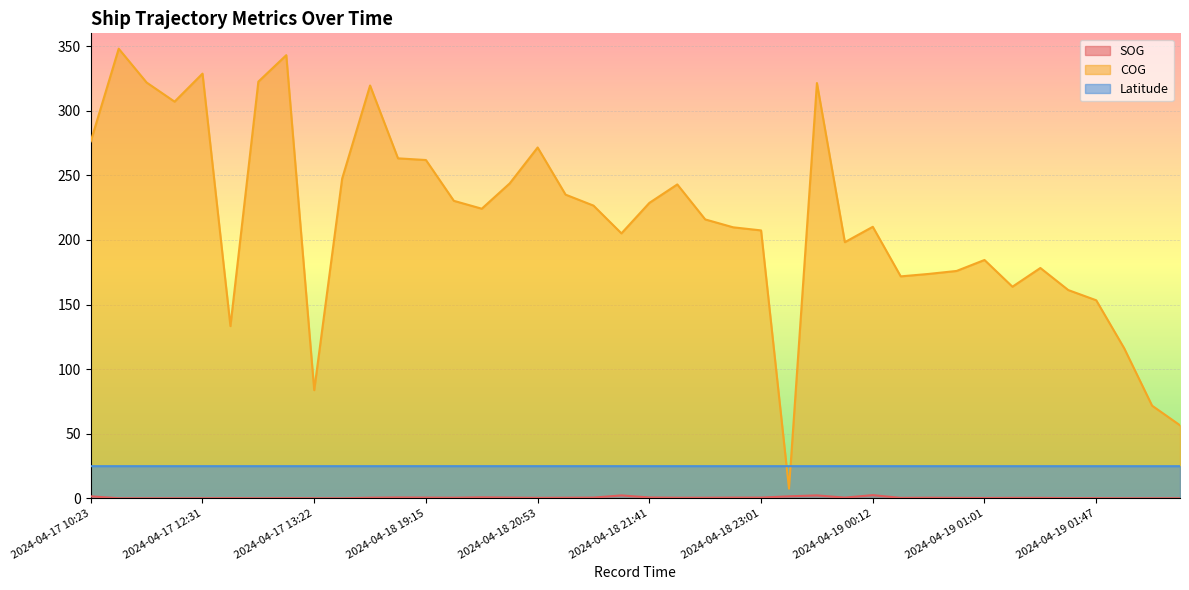

At how many categories does at least one series exceed 46?

39